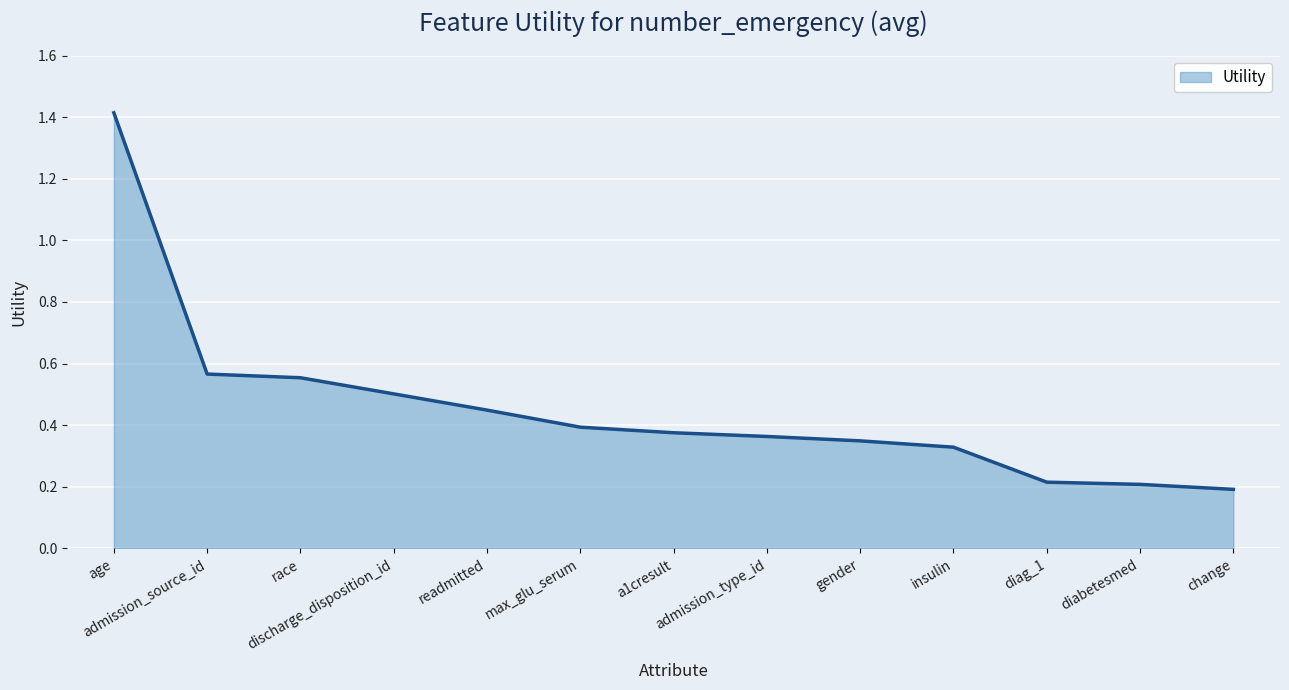

Which has a higher value, max_glu_serum or diabetesmed?

max_glu_serum